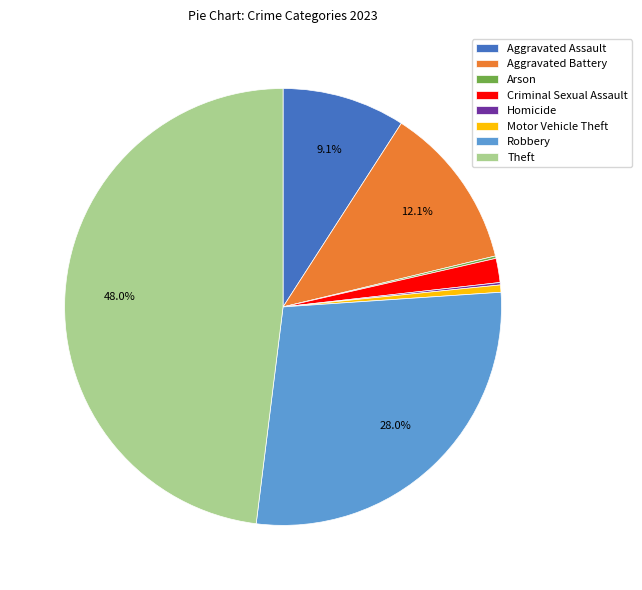

What percentage is the Aggravated Assault slice, to the nearest percent?

9%